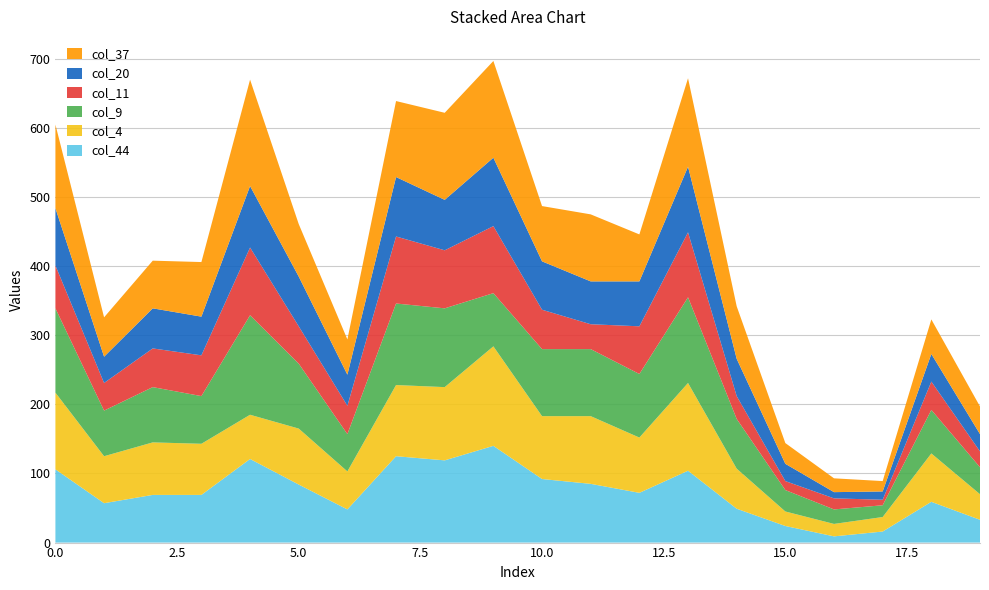

Reading left to right, extract all data points from this chart.

col_44: 0=106	1=57	2=69	3=69	4=121	5=84	6=48	7=125	8=119	9=140	10=92	11=85	12=72	13=104	14=49	15=24	16=9	17=16	18=59	19=33
col_4: 0=111	1=68	2=76	3=74	4=64	5=81	6=55	7=103	8=106	9=144	10=91	11=98	12=80	13=127	14=58	15=21	16=18	17=21	18=70	19=37
col_9: 0=122	1=66	2=80	3=69	4=144	5=94	6=54	7=118	8=114	9=77	10=97	11=97	12=92	13=124	14=72	15=31	16=21	17=17	18=63	19=39
col_11: 0=62	1=40	2=56	3=59	4=98	5=54	6=41	7=97	8=84	9=97	10=57	11=36	12=69	13=94	14=33	15=13	16=16	17=8	18=41	19=23
col_20: 0=83	1=38	2=58	3=56	4=89	5=72	6=45	7=86	8=73	9=99	10=70	11=62	12=65	13=95	14=54	15=25	16=9	17=12	18=40	19=25
col_37: 0=121	1=57	2=69	3=79	4=154	5=76	6=51	7=110	8=126	9=140	10=80	11=97	12=68	13=128	14=76	15=30	16=20	17=15	18=50	19=40